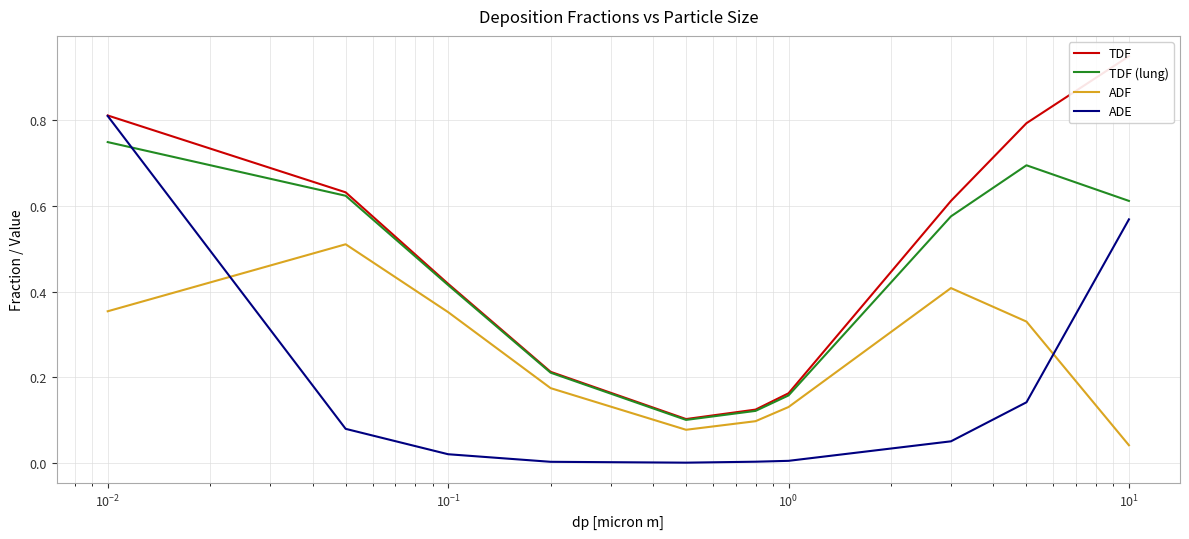

True or false: ADF and TDF (lung) cross at least once.

False